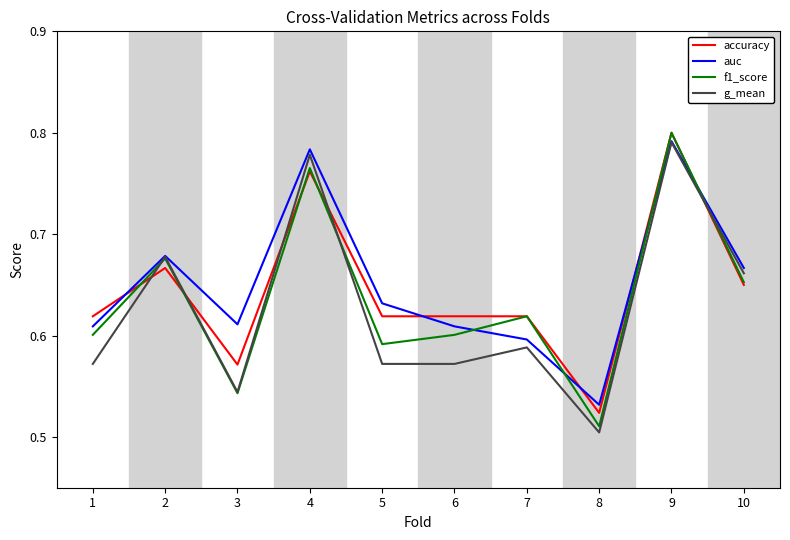

List the series in order of their overall mean, lowest first.

g_mean, f1_score, accuracy, auc